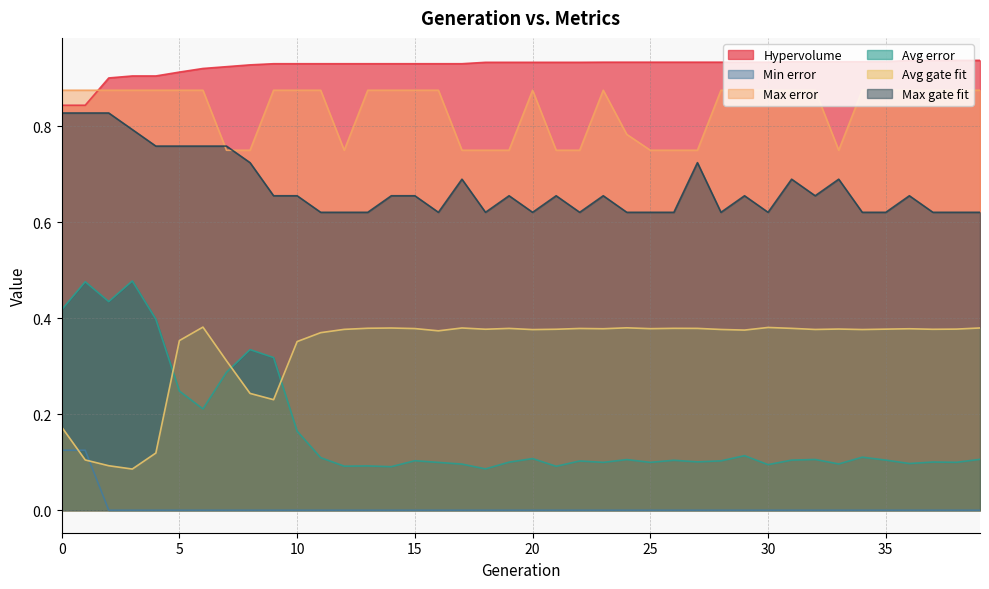

How many lines are shown in the chart?

6